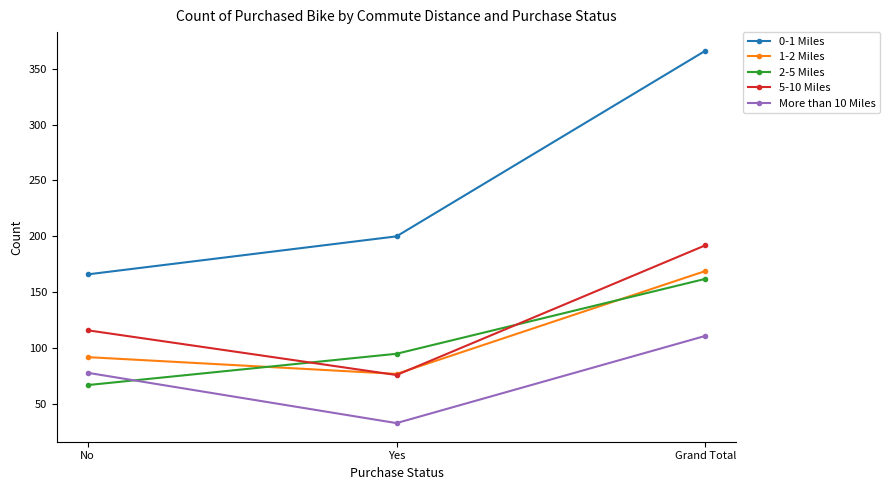

Which series changed the most between Yes and Grand Total?

0-1 Miles